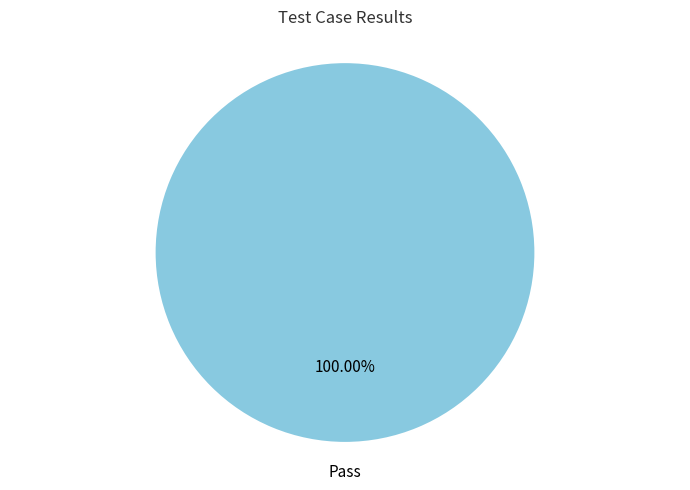

Rank the categories by value from highest to lowest.

Pass